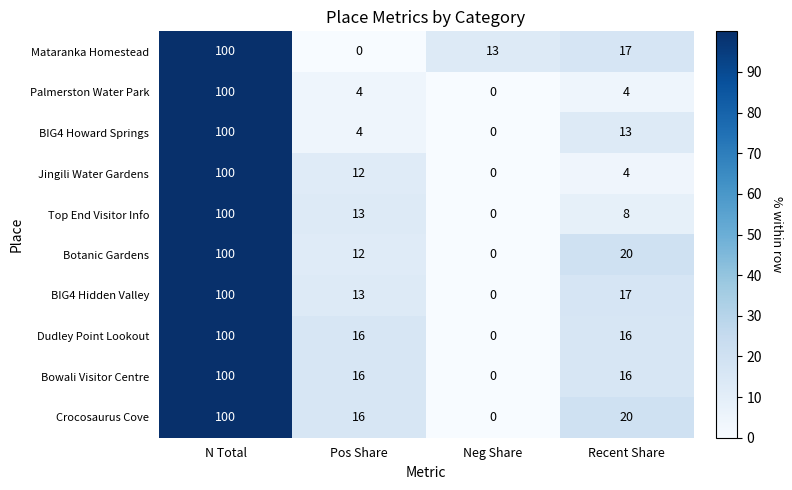

Where does the Bowali Visitor Centre series first go above 16?

N Total